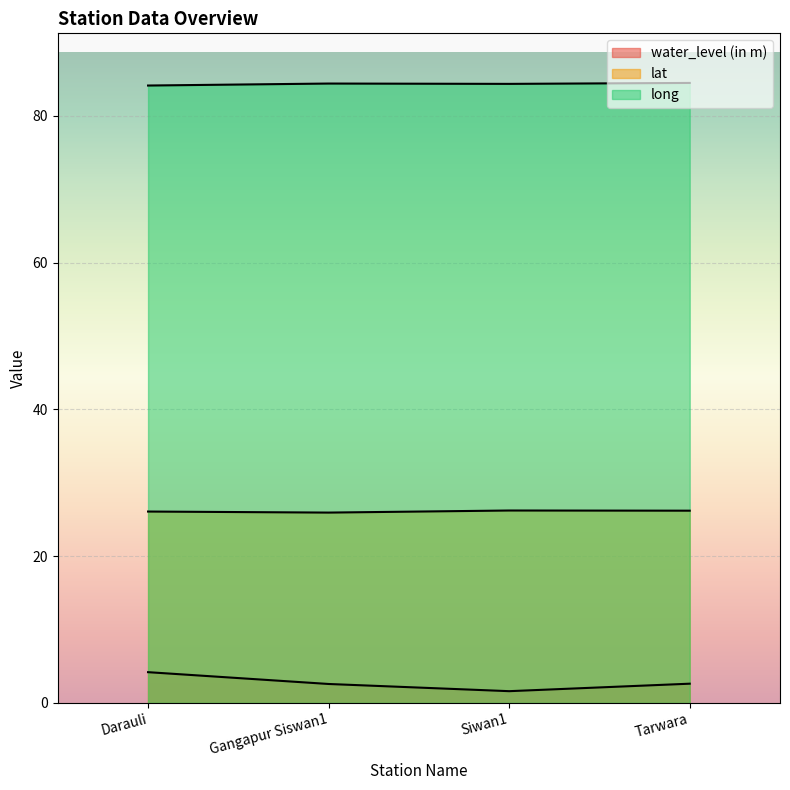

What is the maximum value shown in the chart?

84.5